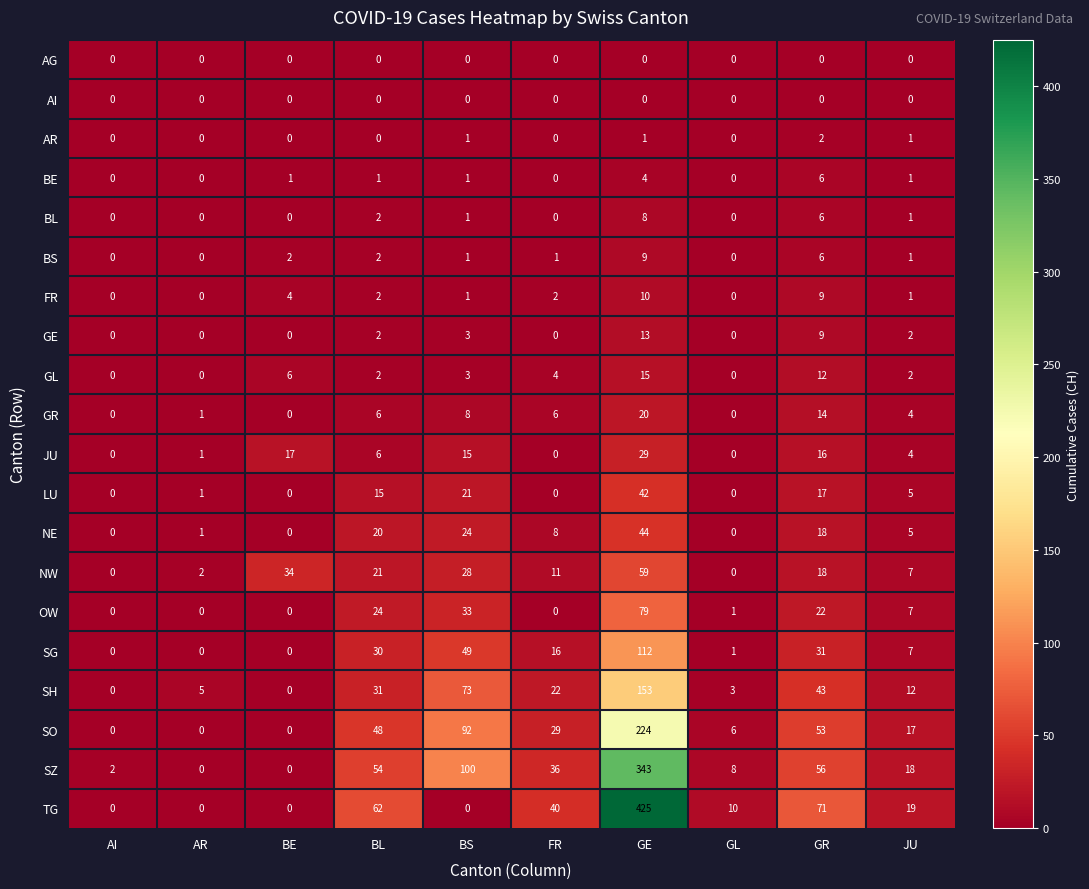

What is the difference between the maximum and minimum values in the SO series?

224